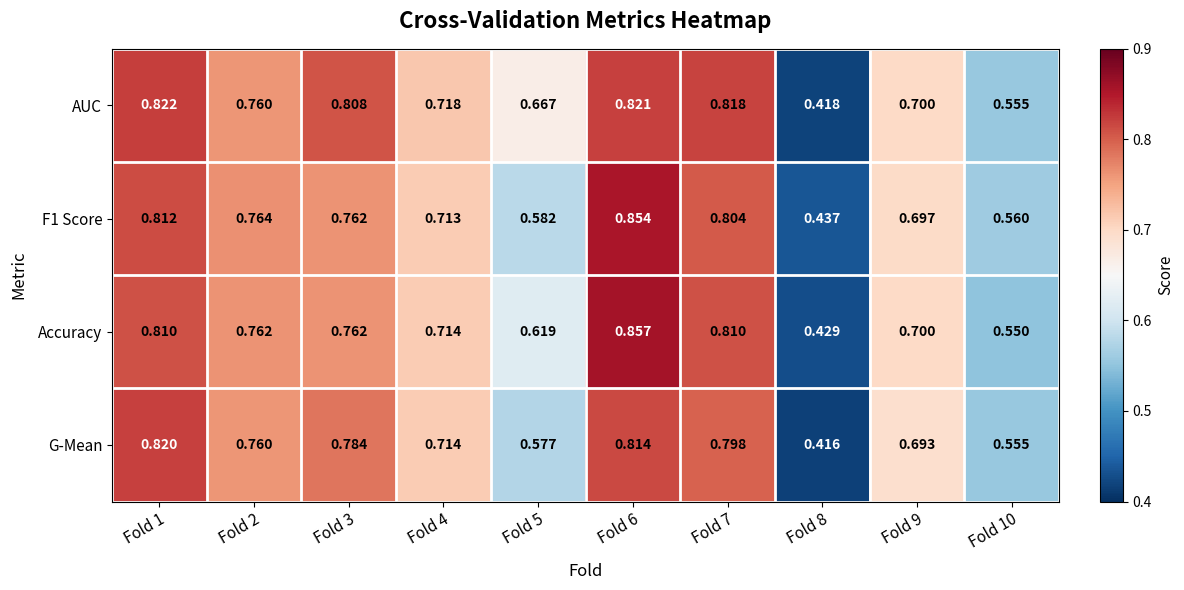

Is the value of F1 Score at Fold 8 greater than the value of G-Mean at Fold 10?

No